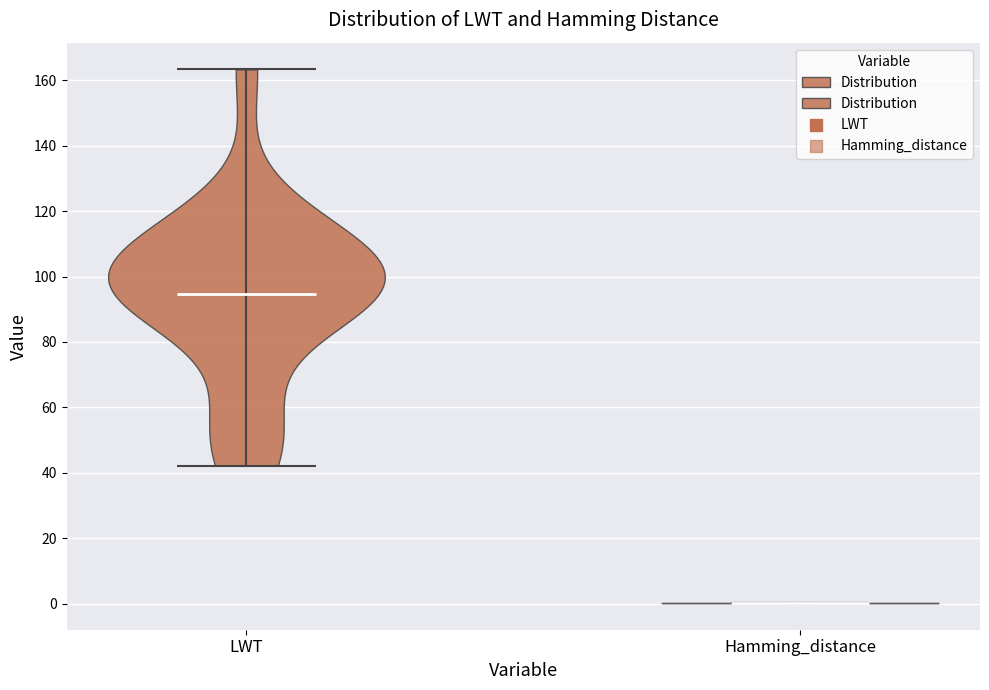

Reading left to right, read every violin against the y-axis: where its median line is, and the lowest and highest points it reaches. The values are not printed on the chart, so give them approximately, as read against the axis.

LWT: median line 94, lowest point 42, highest point 164
Hamming_distance: median line 0, lowest point 0, highest point 0